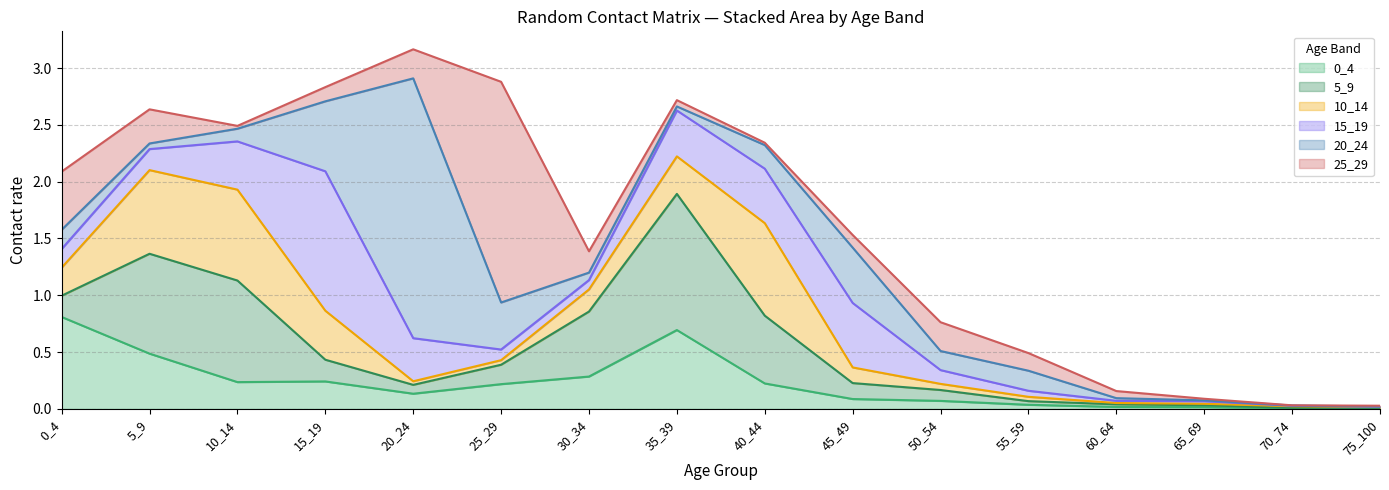

Reading left to right, transcribe all the data shown in this chart.

0_4: 0.8	0.5	0.2	0.2	0.1	0.2	0.3	0.7	0.2	0.1	0.1	0.0	0.0	0.0	0.0	0.0
5_9: 0.2	0.9	0.9	0.2	0.1	0.2	0.6	1.2	0.6	0.1	0.1	0.0	0.0	0.0	0.0	0.0
10_14: 0.2	0.7	0.8	0.4	0.0	0.0	0.2	0.3	0.8	0.1	0.1	0.0	0.0	0.0	0.0	0.0
15_19: 0.2	0.2	0.4	1.2	0.4	0.1	0.1	0.4	0.5	0.6	0.1	0.1	0.0	0.0	0.0	0.0
20_24: 0.2	0.0	0.1	0.6	2.3	0.4	0.1	0.0	0.2	0.5	0.2	0.2	0.0	0.0	0.0	0.0
25_29: 0.5	0.3	0.0	0.1	0.3	1.9	0.2	0.1	0.0	0.1	0.3	0.2	0.1	0.0	0.0	0.0